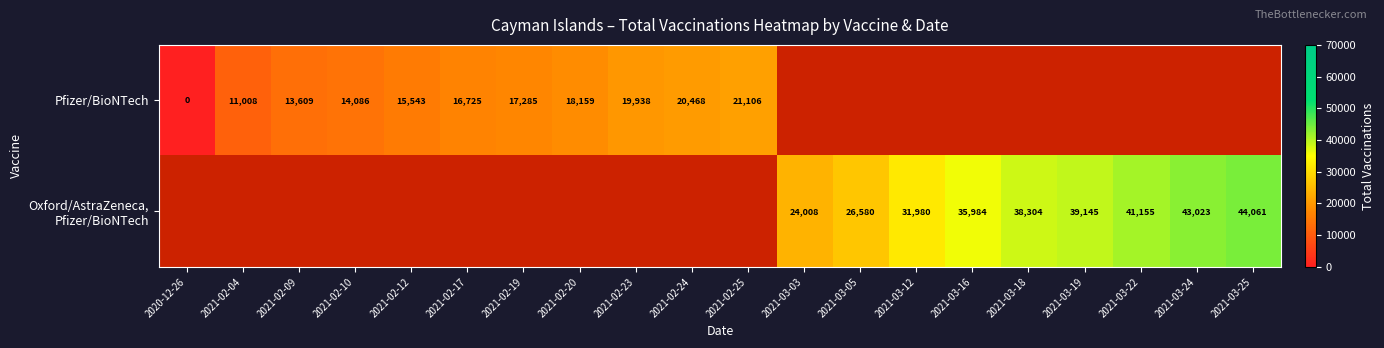

Is it true that Pfizer/BioNTech equals 6751 at 2021-02-09?

False